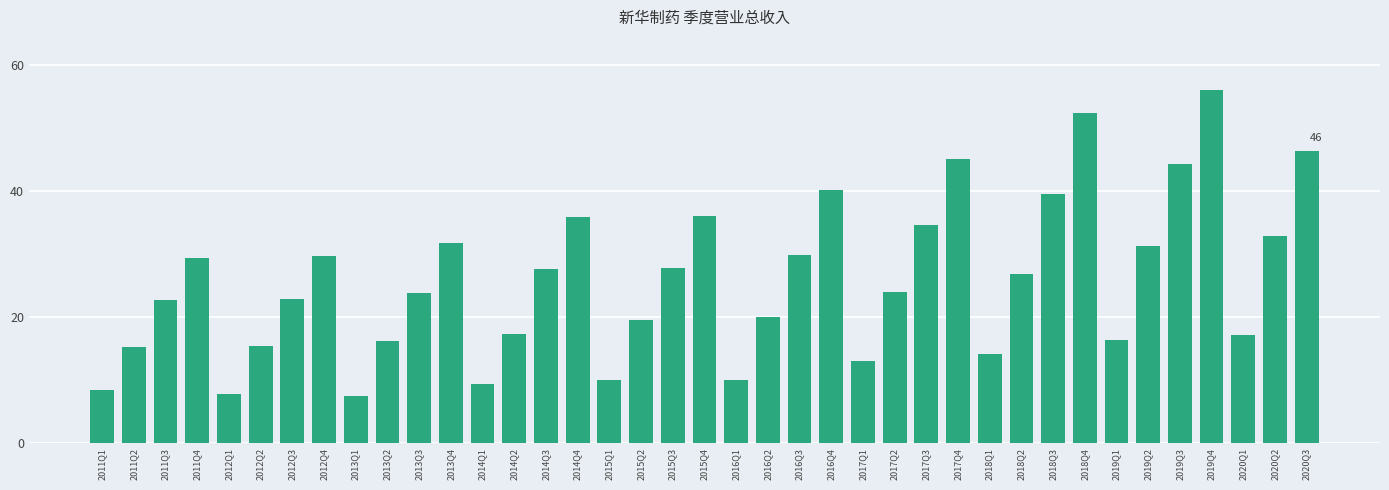

The chart shows a value of 11.8 at 2016Q4. True or false?

False